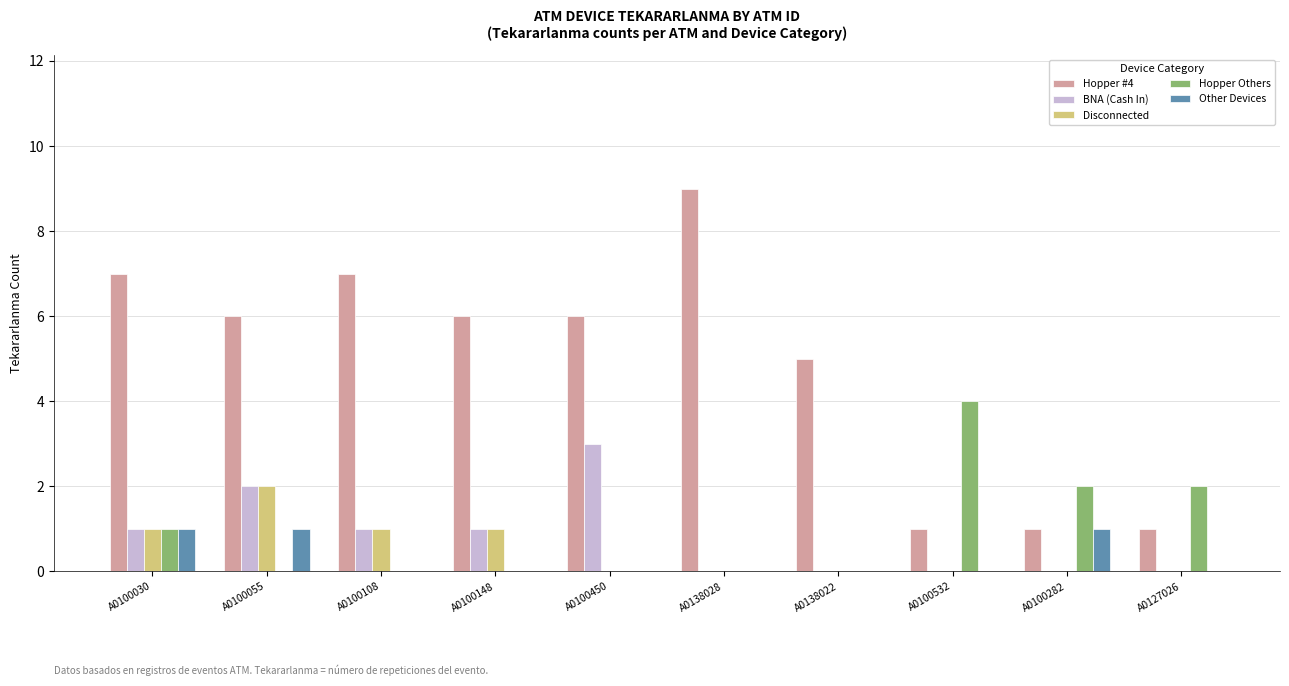

Between A0100030 and A0100282, which series saw the biggest shift?

Hopper #4